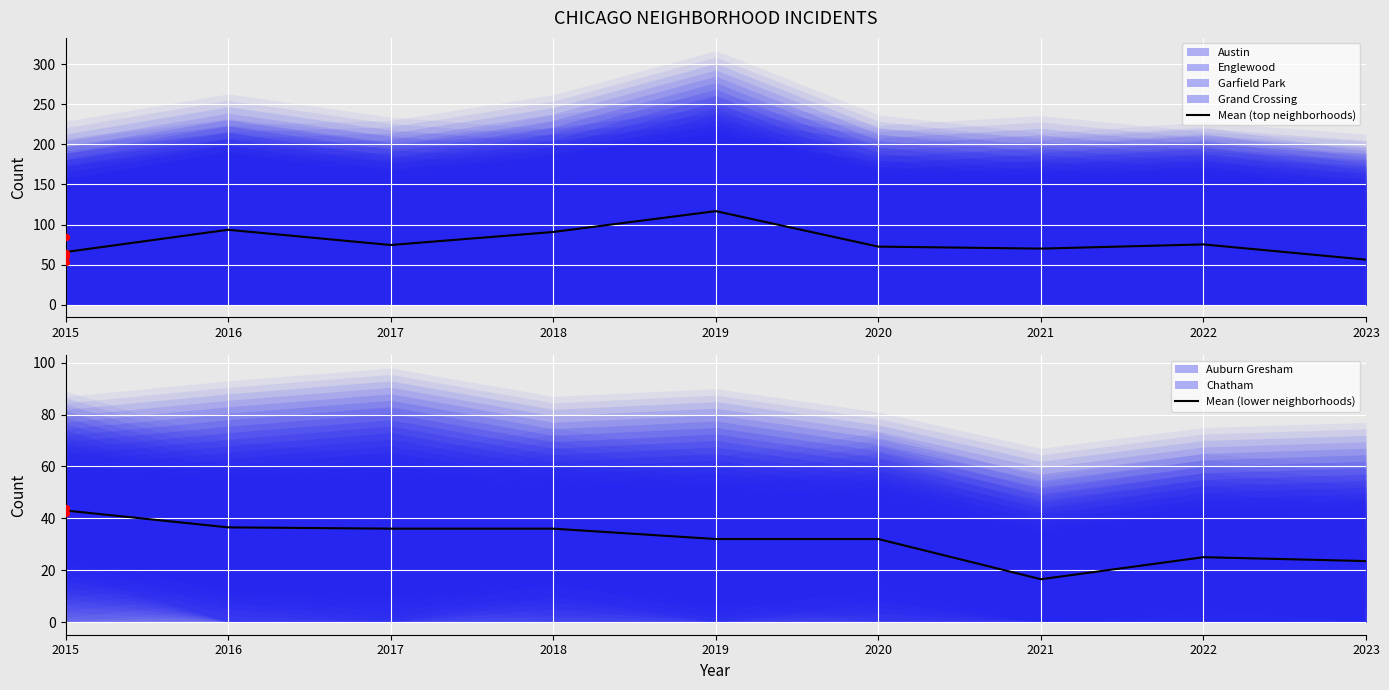

The value of Mean (top neighborhoods) at 2021 is 70.0. True or false?

True